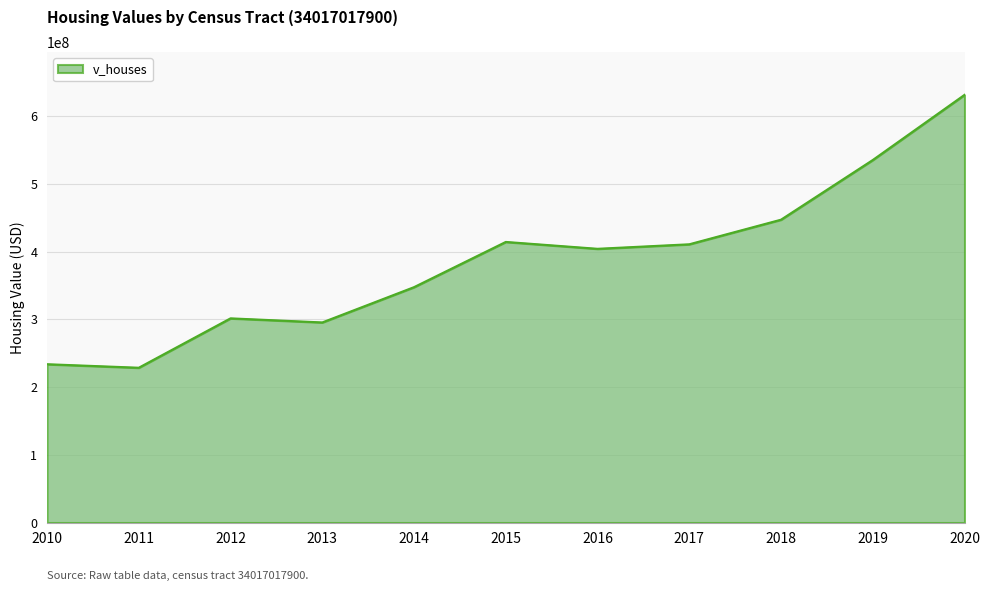

The value at 2013 is 295430000. True or false?

True